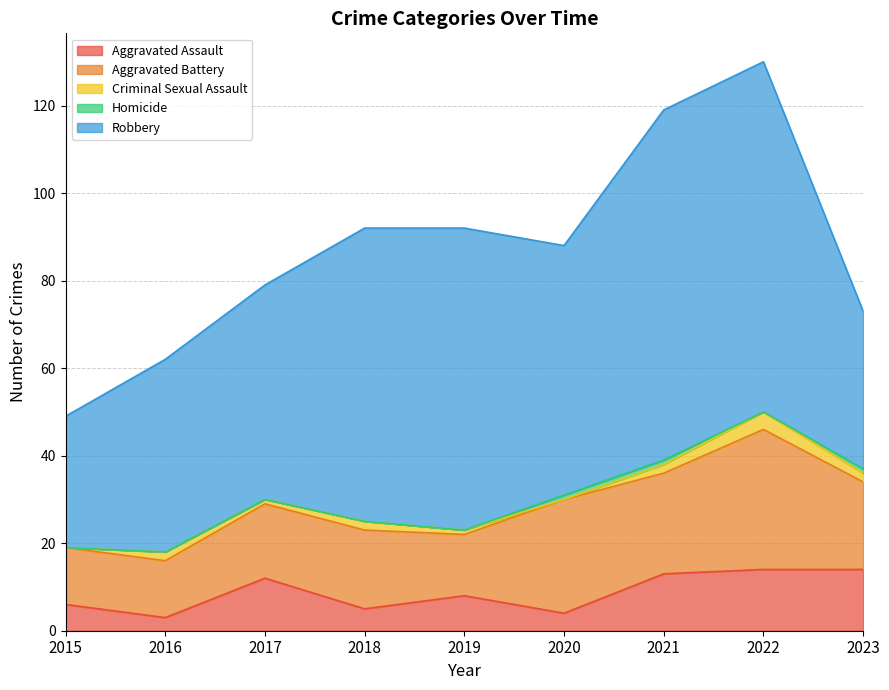

How many data points does each series have?

9